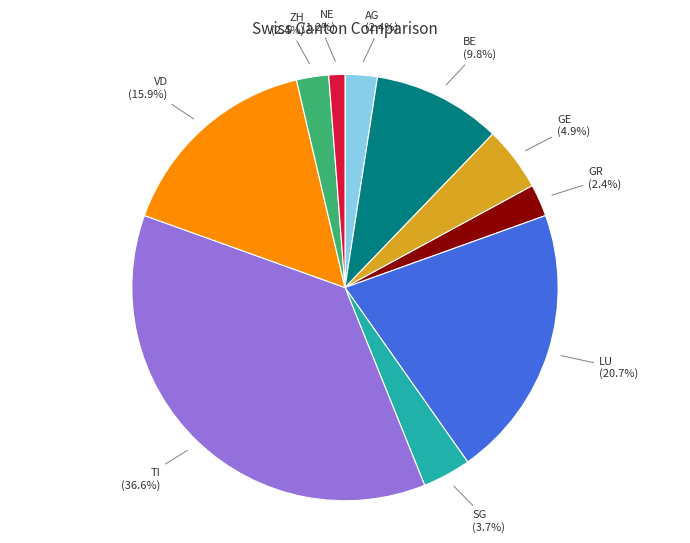

Does any single category account for the majority?

No